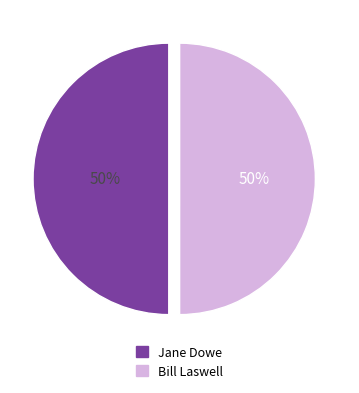

To the nearest percent, what is the average slice percentage?

50%